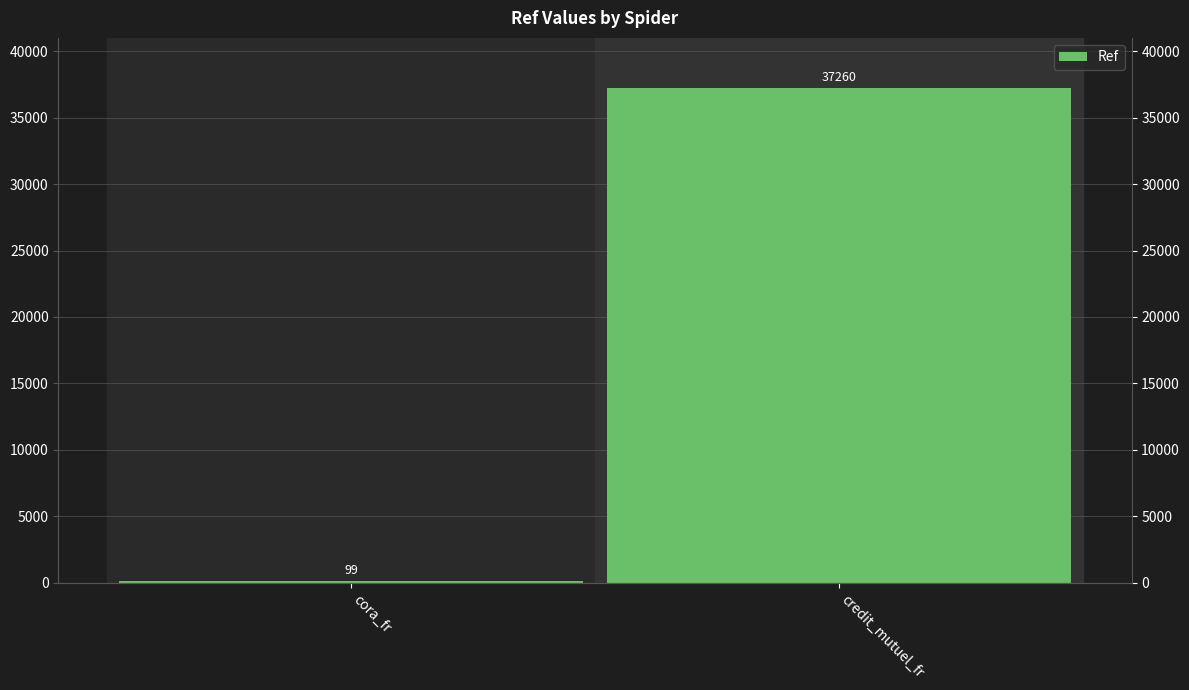

Reading left to right, list all the values displayed in this chart.

99	37260